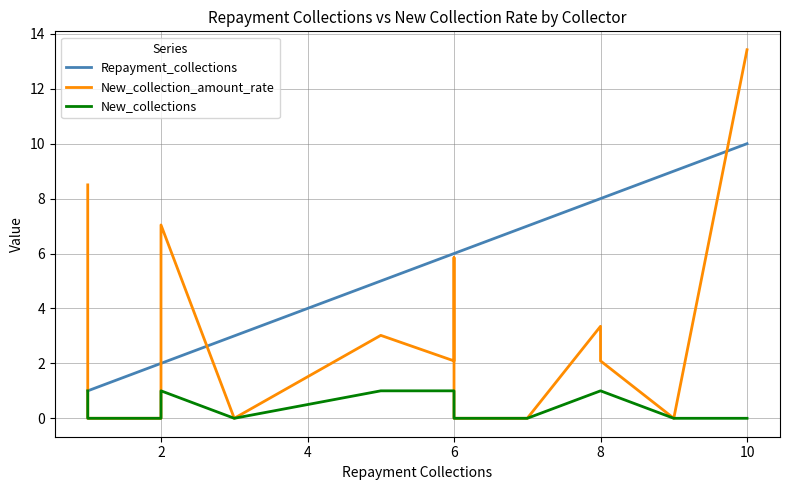

Count the New_collections values in the range 0 to 1.

17